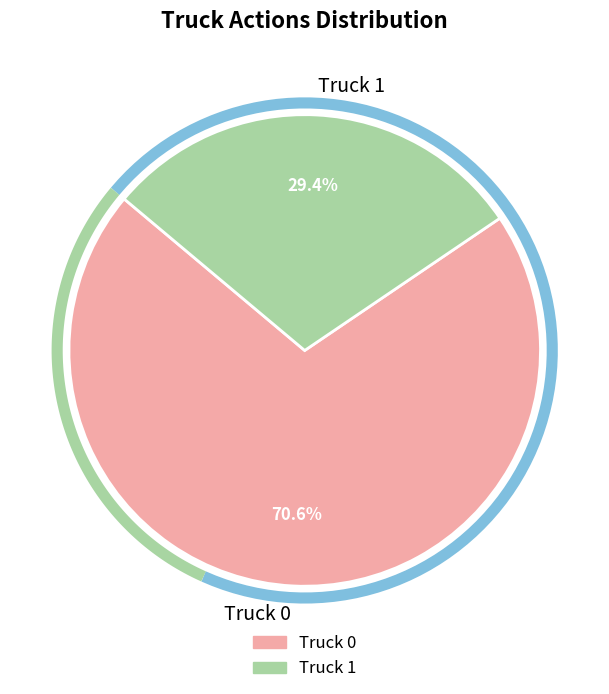

What is the change in value from Truck 0 to Truck 1?

-7